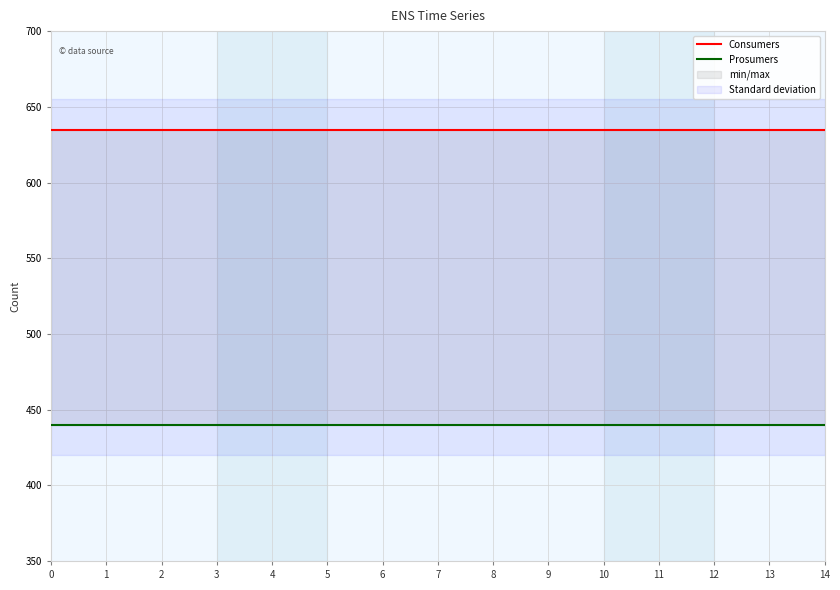

What is the value of the Consumers point at the 15th from the left?

635